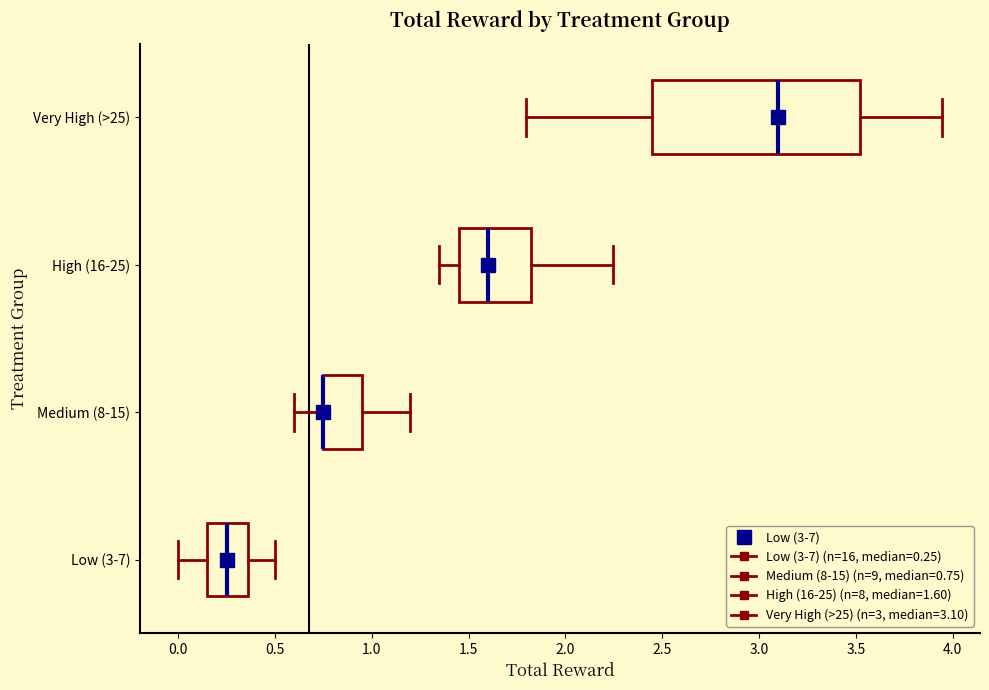

Reading bottom to top, transcribe this box plot: for each box, give where its median line is, the range the box spans, and where its two whiskers end, as read against the x-axis. The values are not printed on the chart, so give them approximately, as read against the axis.

Low (3-7): median 0.25, box 0.15 to 0.35, whiskers 0.00 to 0.50
Medium (8-15): median 0.75 (drawn on the box's left edge), box 0.75 to 0.95, whiskers 0.60 to 1.20
High (16-25): median 1.60, box 1.45 to 1.80, whiskers 1.35 to 2.25
Very High (>25): median 3.10, box 2.45 to 3.50, whiskers 1.80 to 3.95